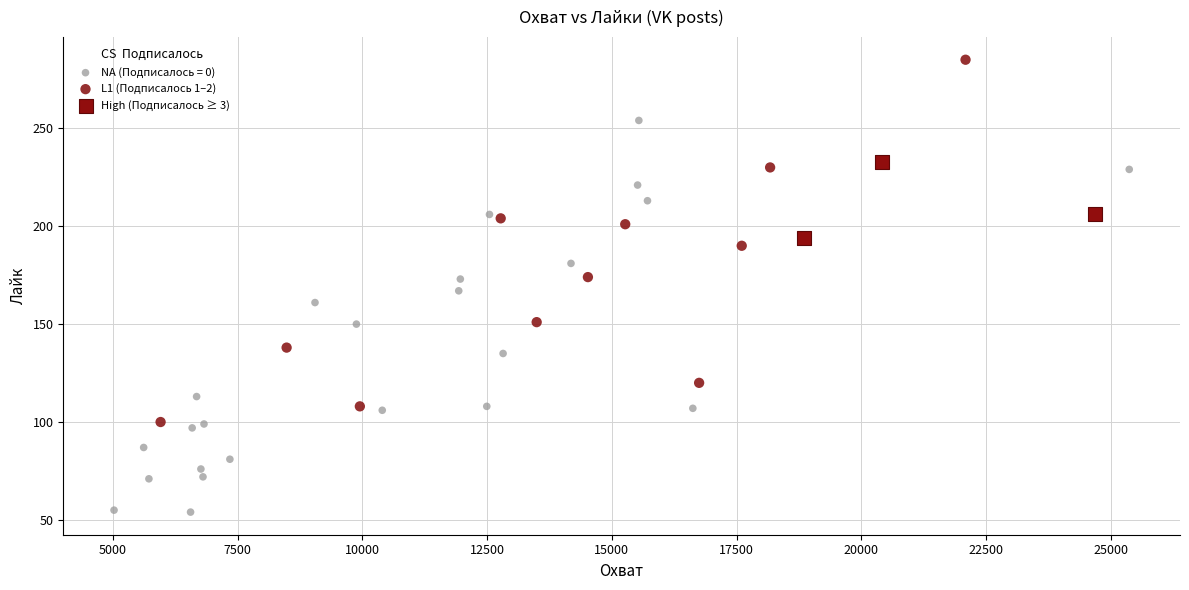

Which series contains the highest Y value?

L1 (Подписалось 1–2)